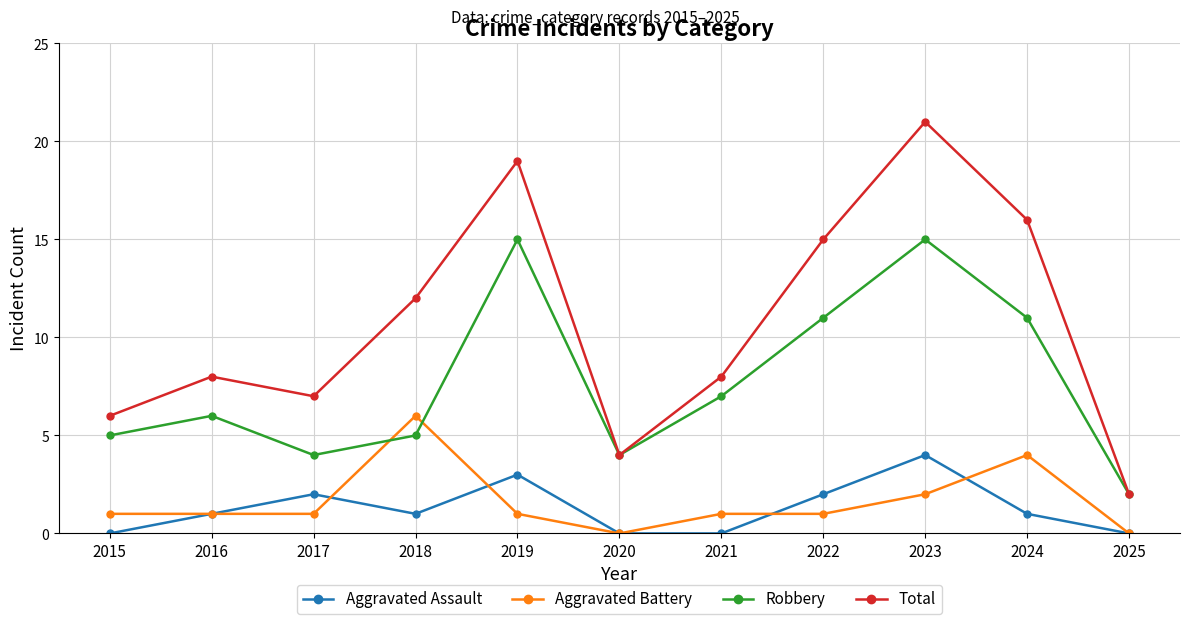

Which label corresponds to the largest value in the chart?

2023